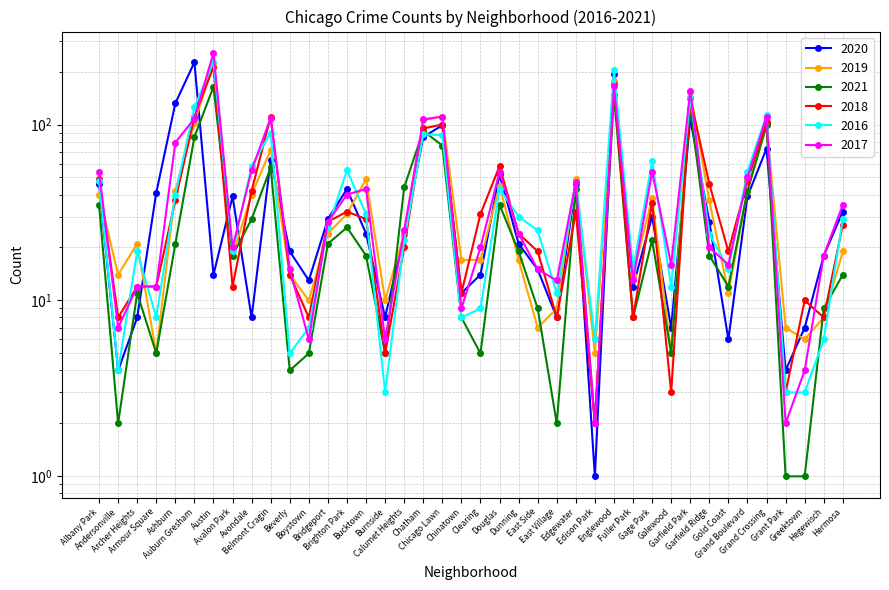

Reading right to left, extract all data points from this chart.

2020: 32	18	7	4	73	39	6	28	108	7	30	12	193	1	46	8	15	21	52	14	11	99	85	24	8	24	43	29	13	19	63	8	39	14	226	132	41	8	4	46
2019: 19	8	6	7	101	42	11	37	153	5	38	14	177	5	49	9	7	17	45	17	17	111	106	24	10	49	31	24	10	14	72	40	18	225	102	42	5	21	14	40
2021: 14	9	1	1	99	42	12	18	123	5	22	8	148	2	43	2	9	19	35	5	8	76	92	44	5	18	26	21	5	4	57	29	18	164	85	21	5	11	2	35
2018: 27	8	10	3	103	48	19	46	141	3	36	8	170	2	32	8	19	24	58	31	11	100	95	20	5	29	32	28	8	14	111	42	12	213	111	37	12	12	8	49
2016: 29	6	3	3	113	54	15	24	143	12	62	15	203	6	47	11	25	30	43	9	8	87	88	22	3	31	55	26	7	5	90	58	19	227	125	40	8	19	4	48
2017: 35	18	4	2	111	50	16	20	156	16	54	13	165	2	47	13	15	24	54	20	9	111	107	25	6	43	40	28	6	15	109	55	20	256	108	79	12	12	7	54